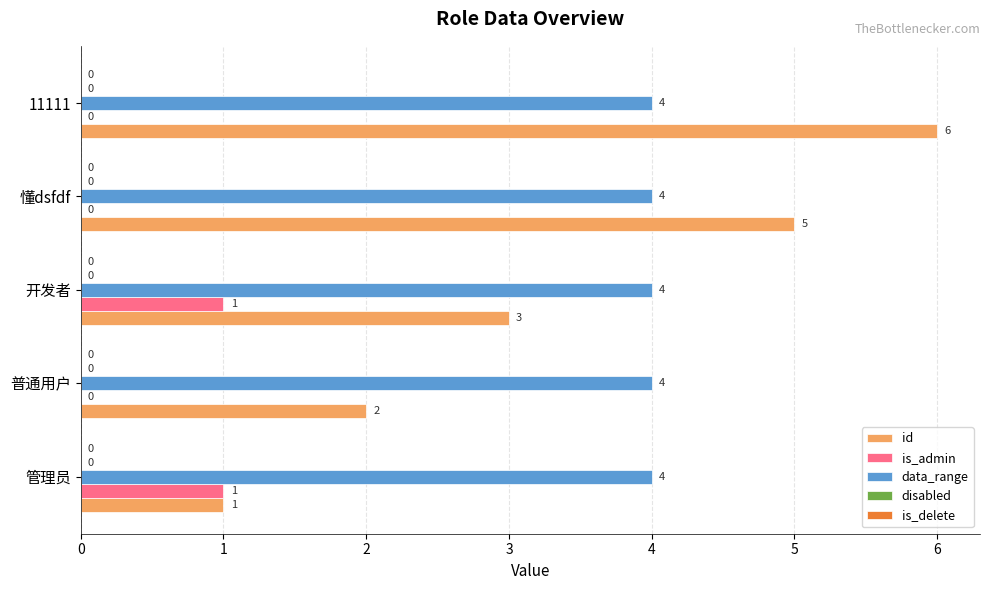

Which series has the largest total across all categories?

data_range